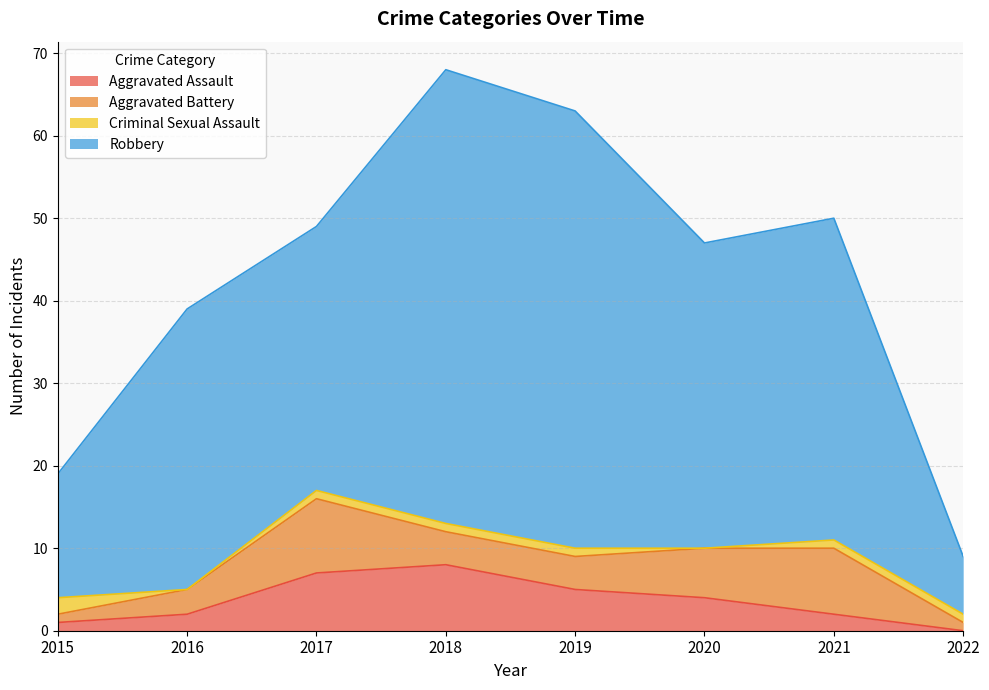

Does the chart display data point markers on the line(s)?

No